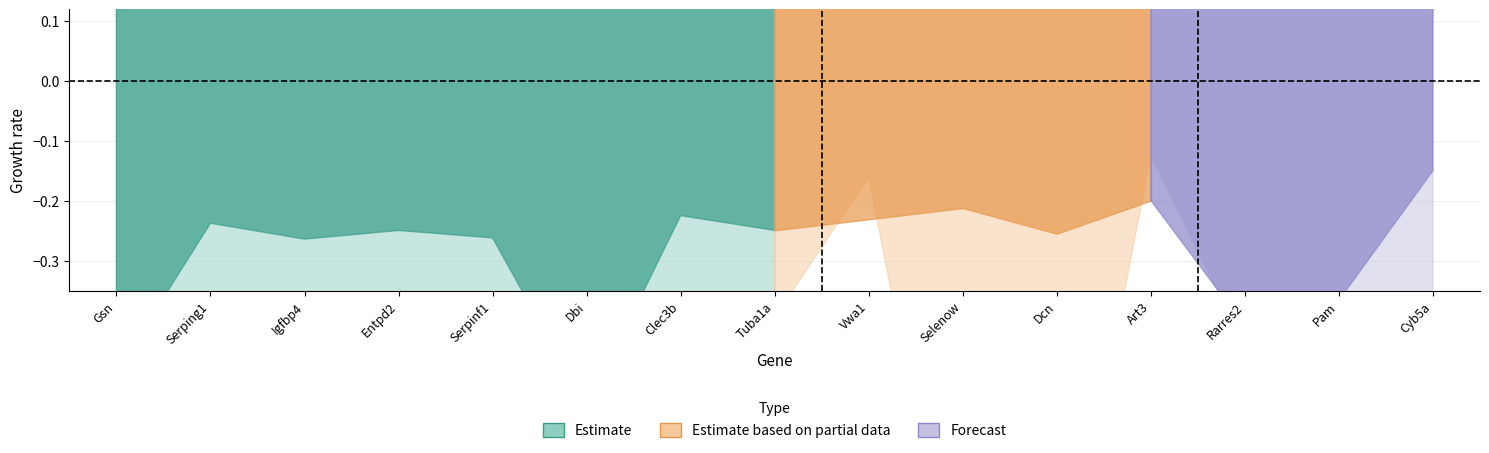

What is the value of the pct.2 point at the 11th from the left?

0.7